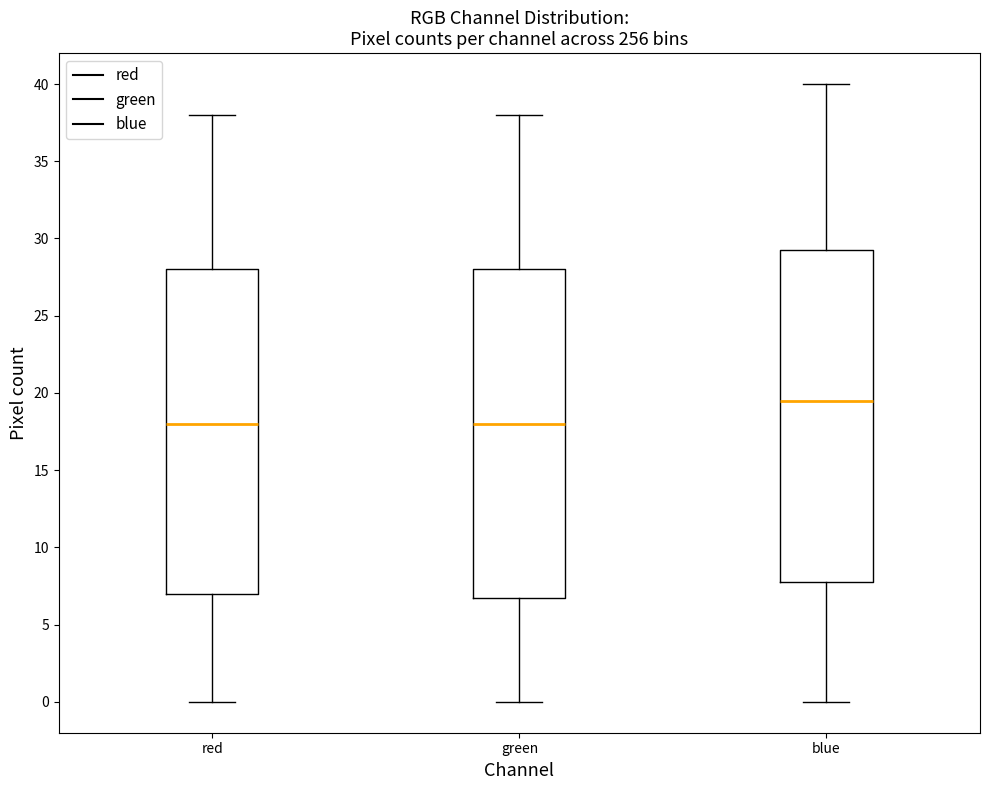

Reading left to right, transcribe this box plot: for each box, give where its median line is, the range the box spans, and where its two whiskers end, as read against the y-axis. The values are not printed on the chart, so give them approximately, as read against the axis.

red: median 18.0, box 7.0 to 28.0, whiskers 0.0 to 38.0
green: median 18.0, box 7.0 to 28.0, whiskers 0.0 to 38.0
blue: median 19.5, box 8.0 to 29.5, whiskers 0.0 to 40.0